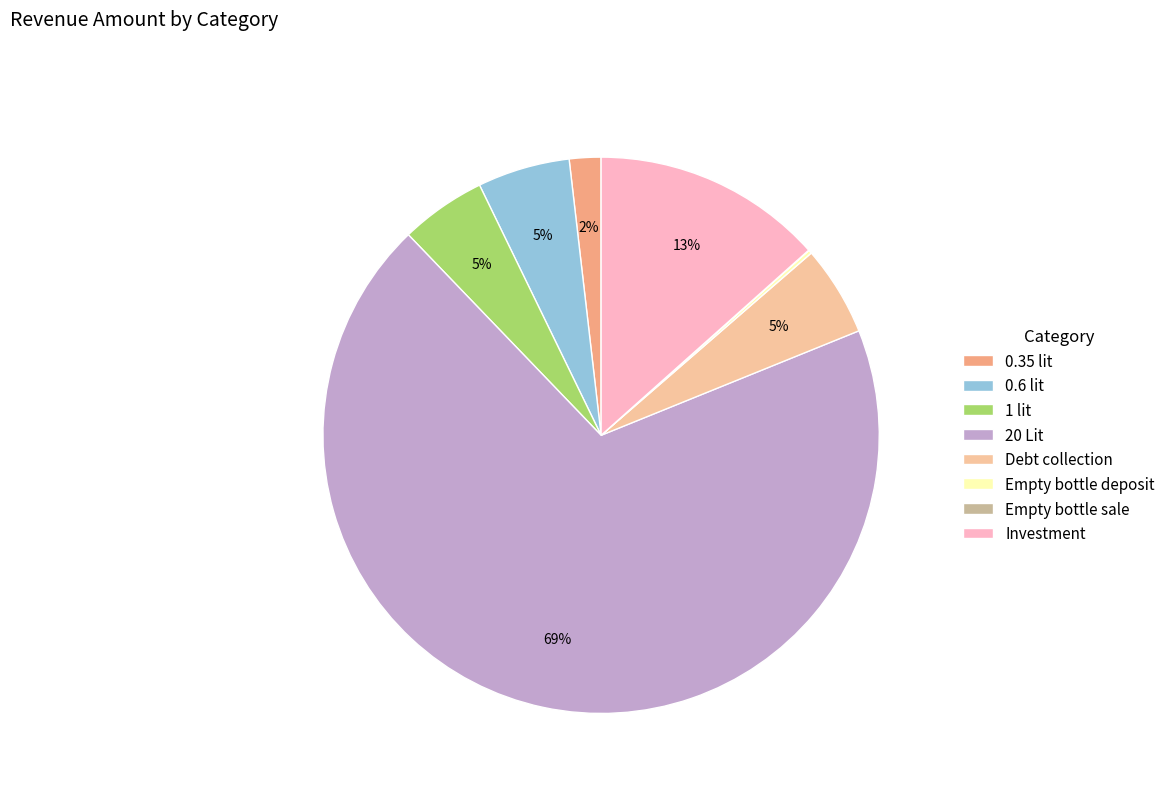

To the nearest percent, what is the average slice percentage?

12%